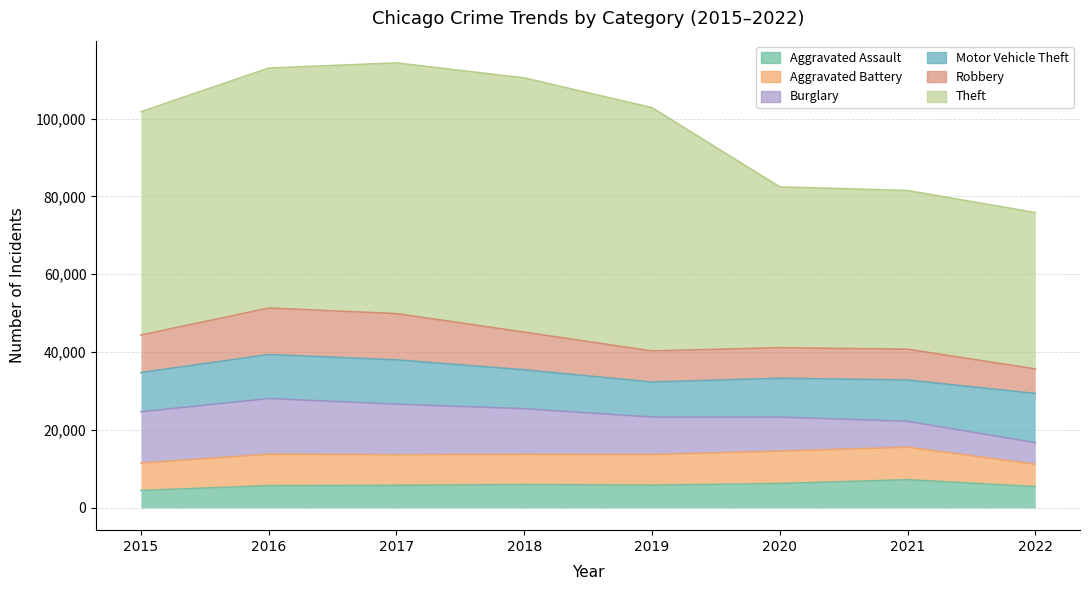

At how many categories does at least one series exceed 54323?

5